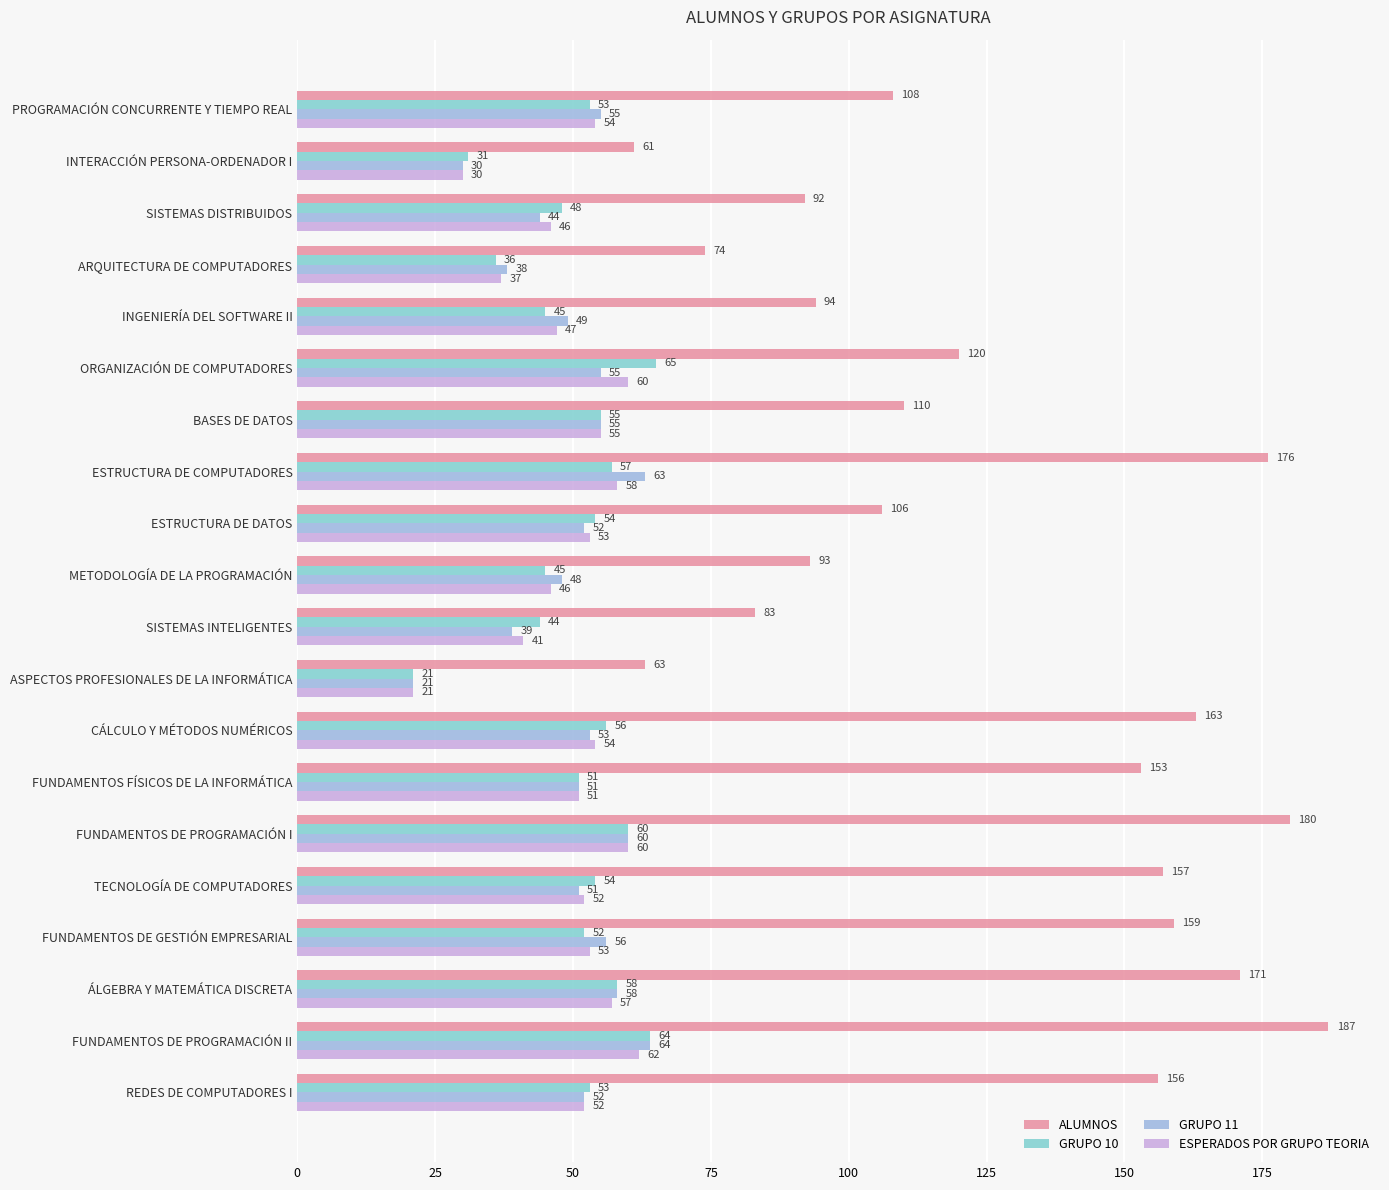

How many data points in ESPERADOS POR GRUPO TEORIA are less than 53?

10